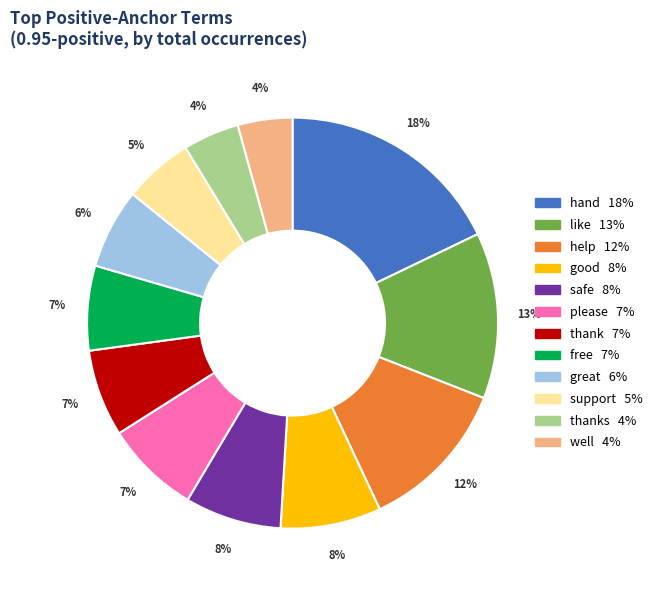

Does any single category account for the majority?

No